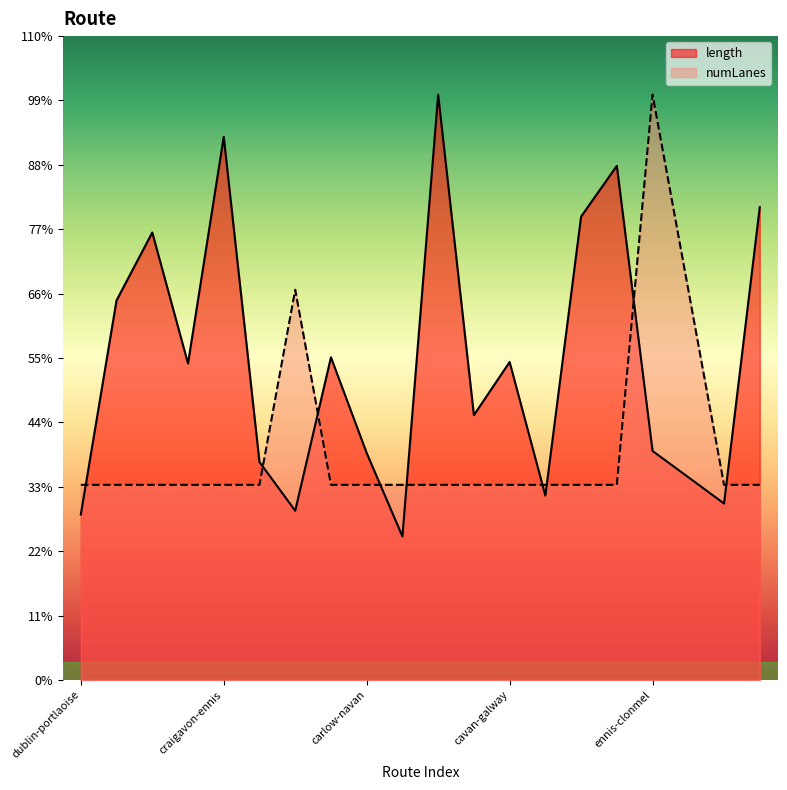

What is the label of the 1st point from the right?

cork-roscommon